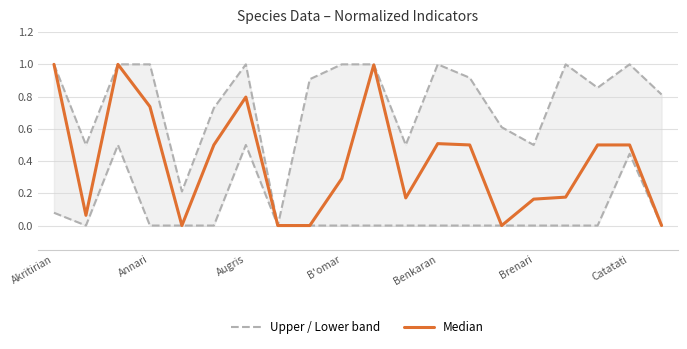

True or false: Median and Upper / Lower band intersect in this chart.

False